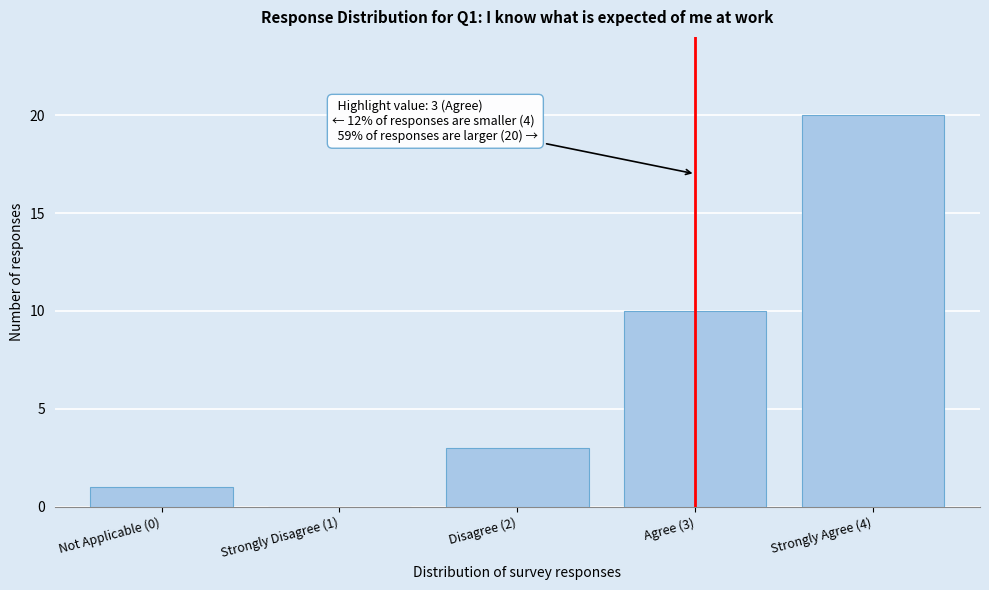

Reading left to right, extract all data points from this chart.

Not Applicable (0)=1	Strongly Disagree (1)=0	Disagree (2)=3	Agree (3)=10	Strongly Agree (4)=20